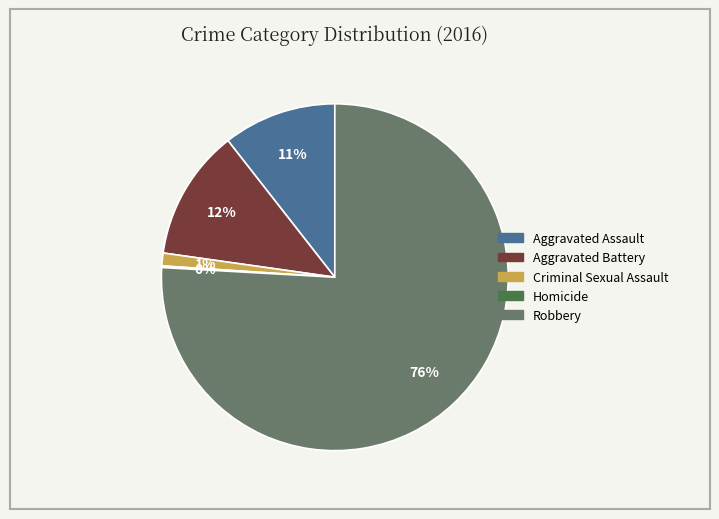

Between Aggravated Assault and Criminal Sexual Assault, which is larger?

Aggravated Assault